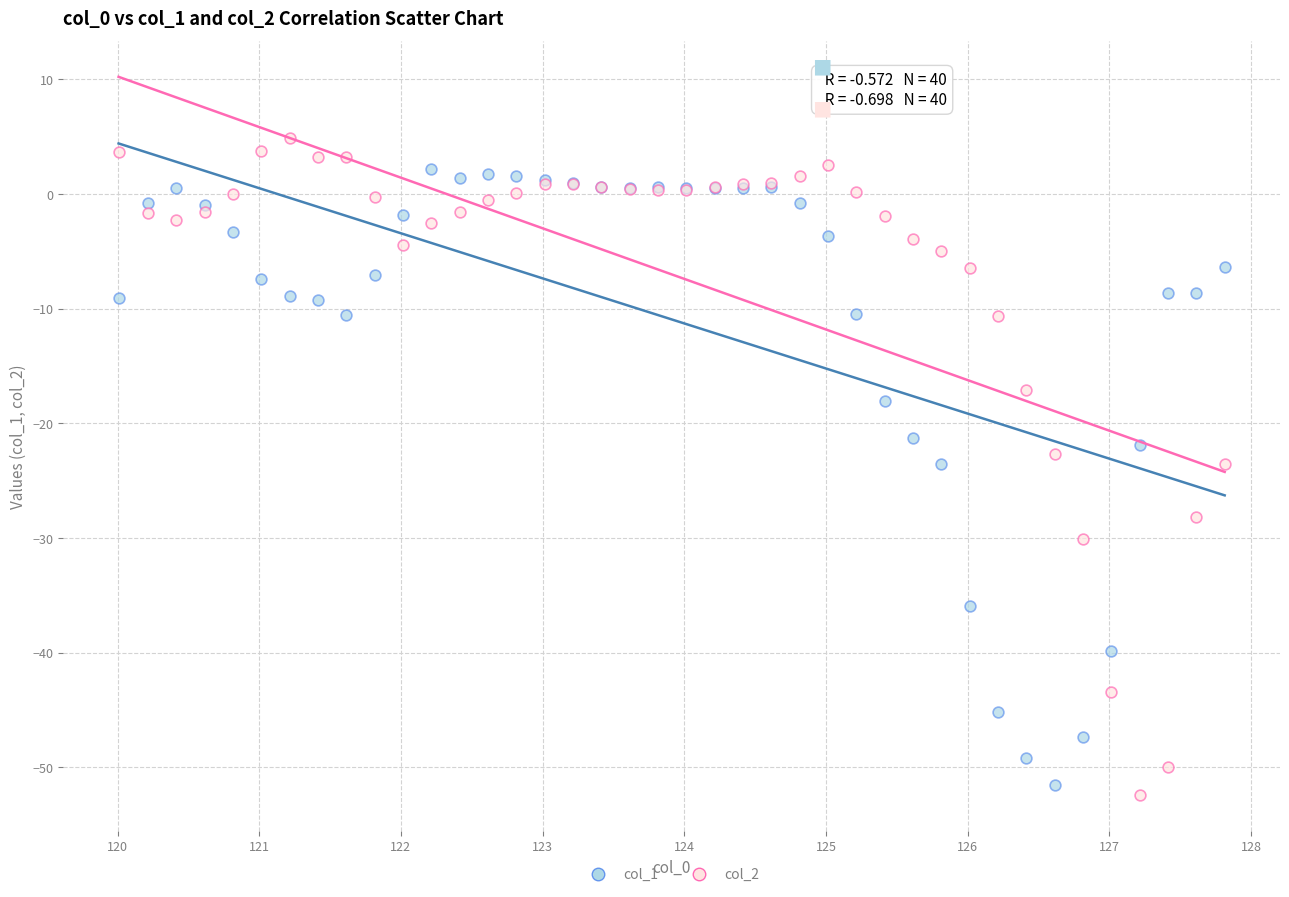

What are all the series names shown in the legend?

col_1, col_2